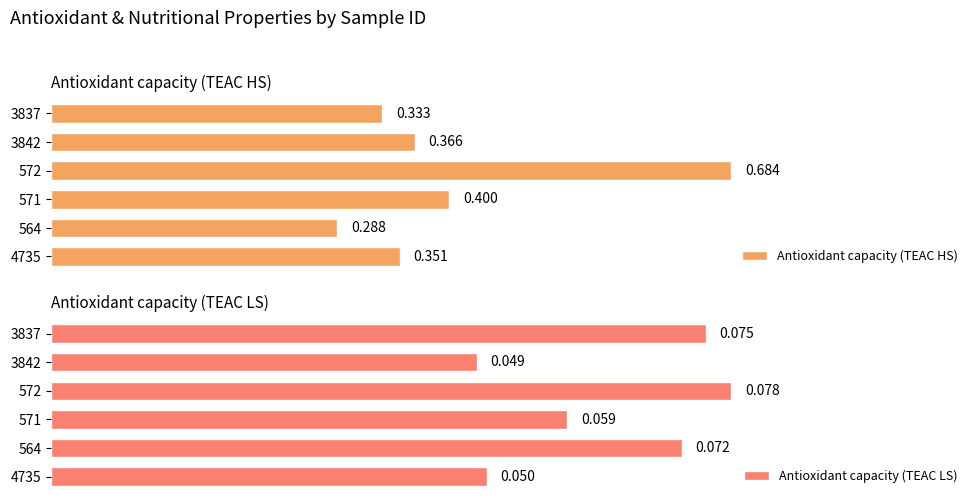

True or false: Antioxidant capacity (TEAC HS) has a value of 0.4 at 564.

False